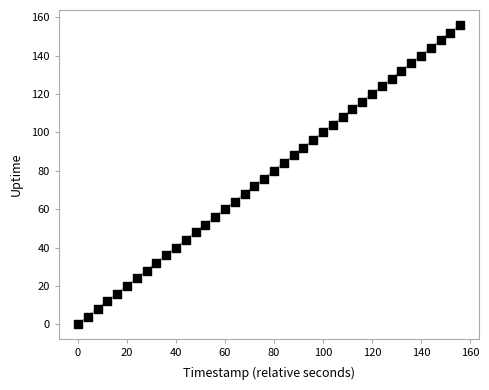

What is the range of X values (max minus min)?

156